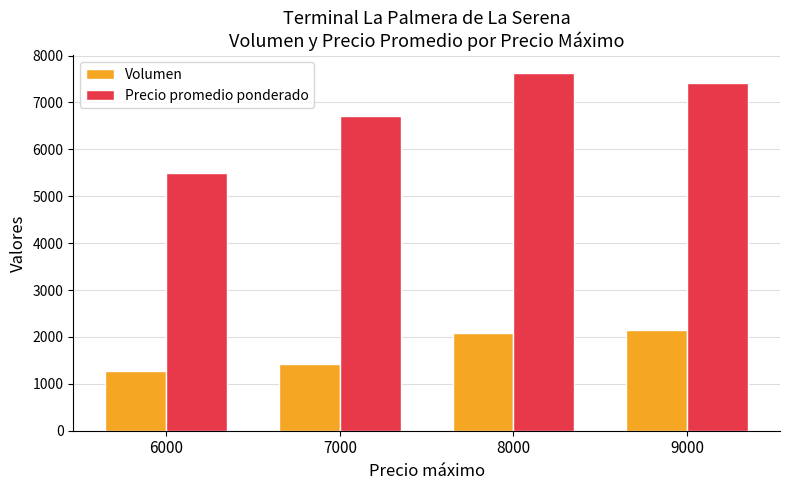

What is the difference between the maximum and second lowest values in the Volumen series?

720